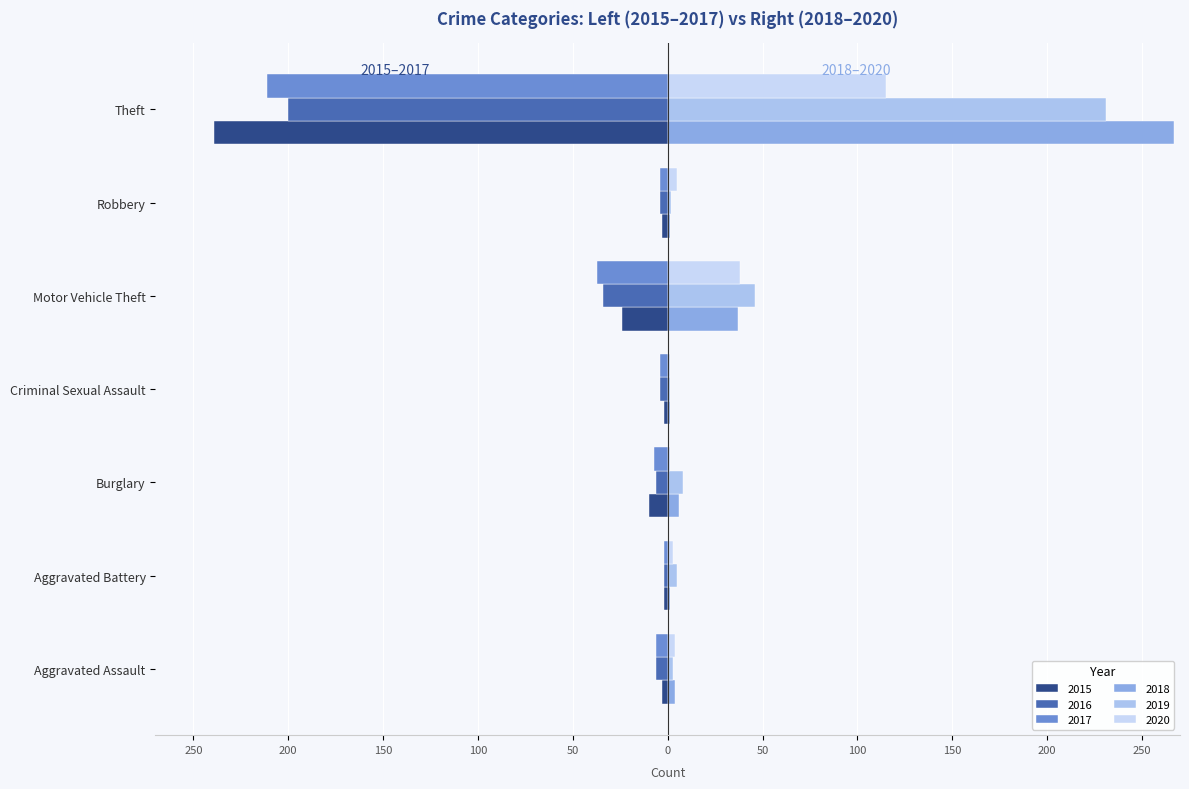

What is the minimum value shown in the chart?

-239